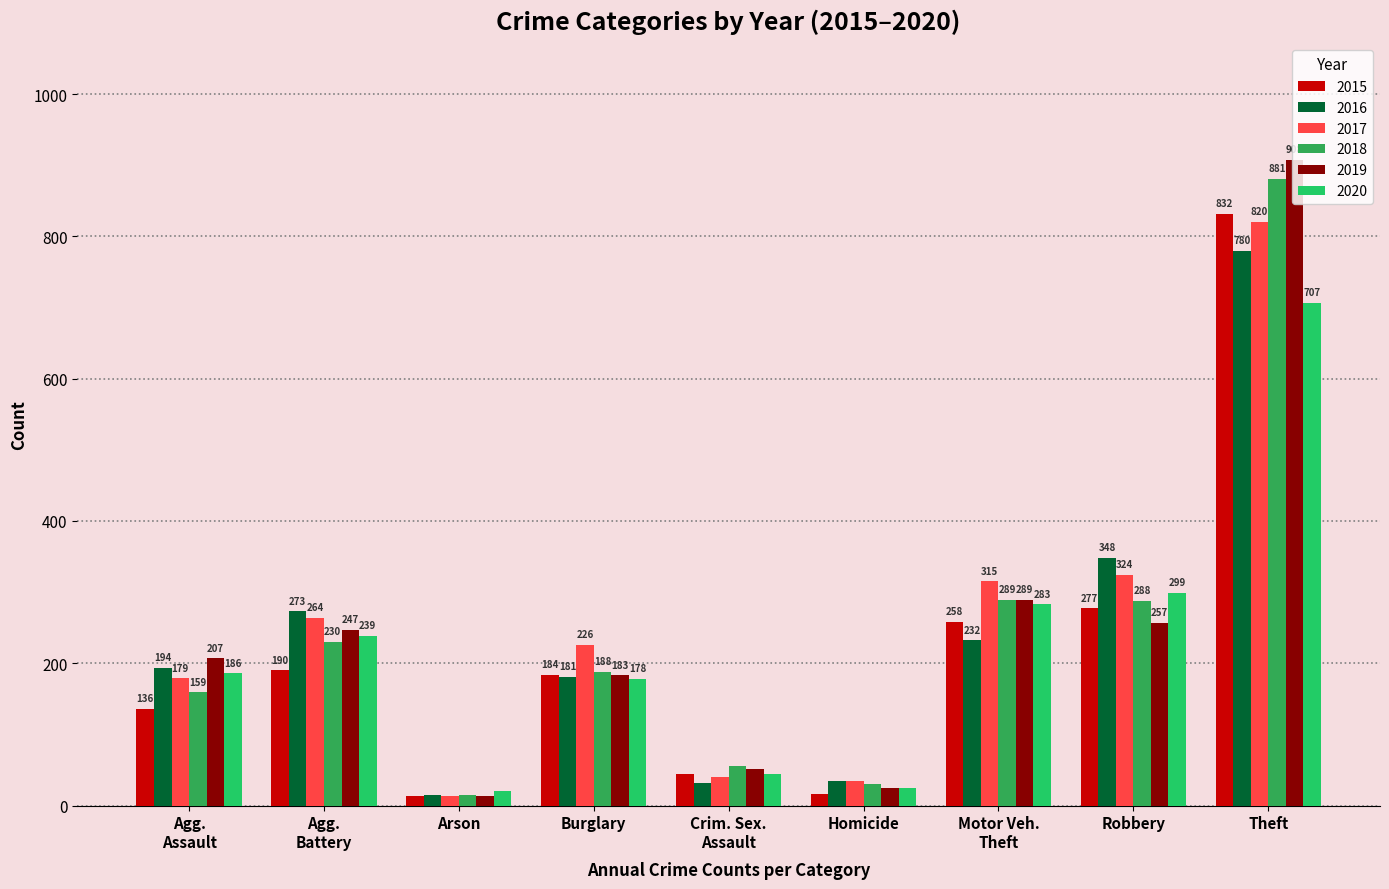

At how many categories does at least one series exceed 790?

1